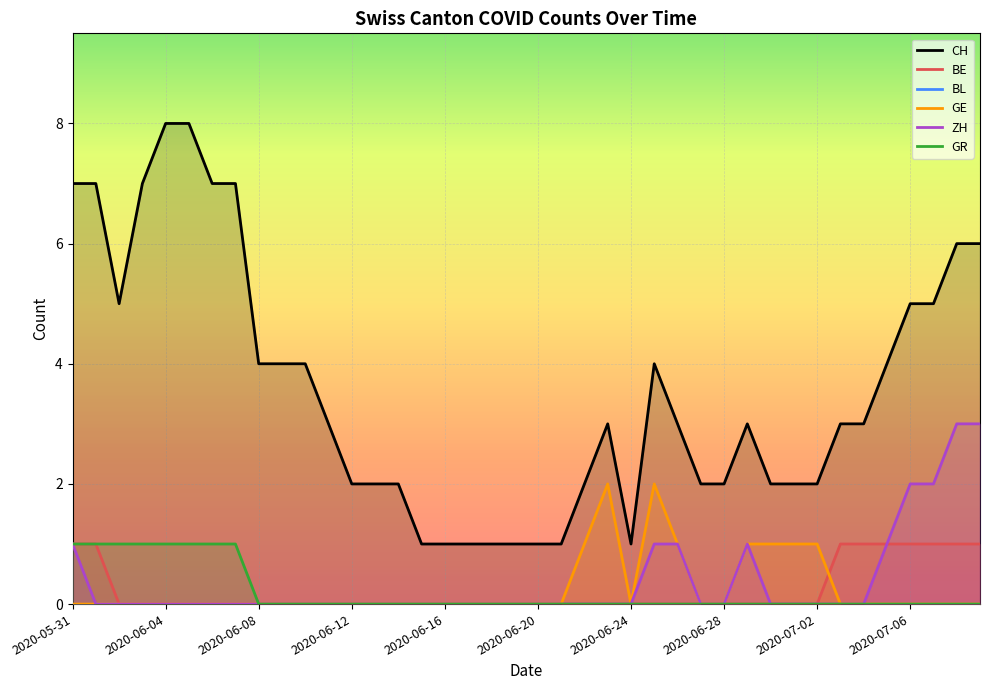

List the series in order of their peak value, lowest first.

BL, BE, GR, GE, ZH, CH